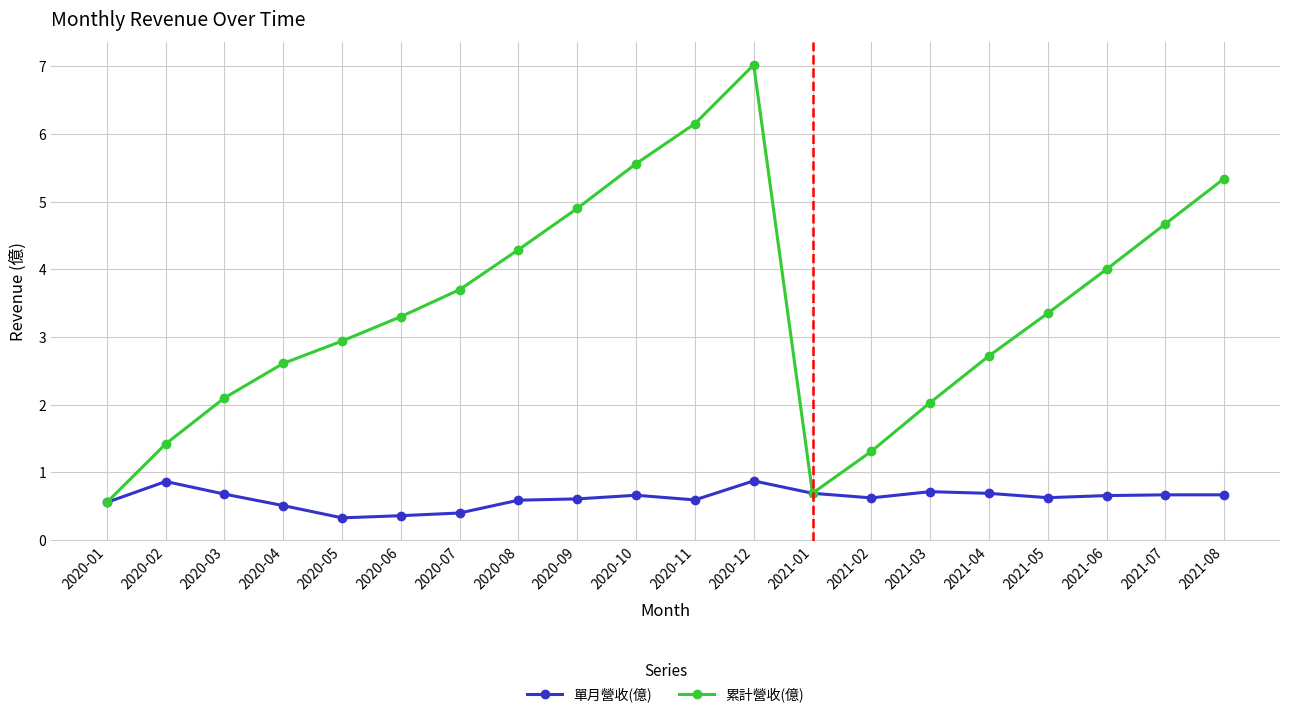

At which category does 單月營收(億) reach its first local peak?

2020-02